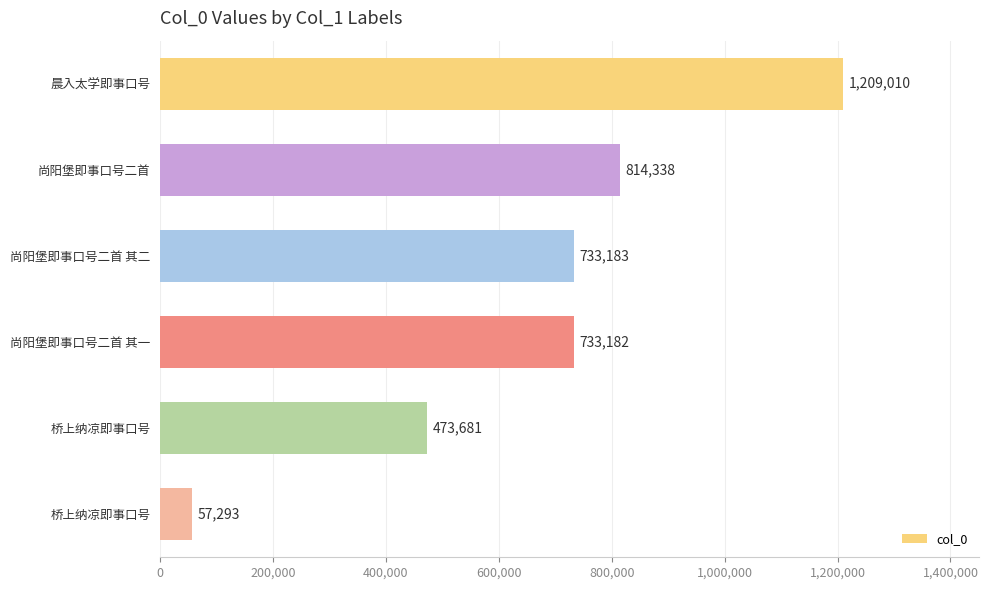

Are the bars horizontal?

Yes